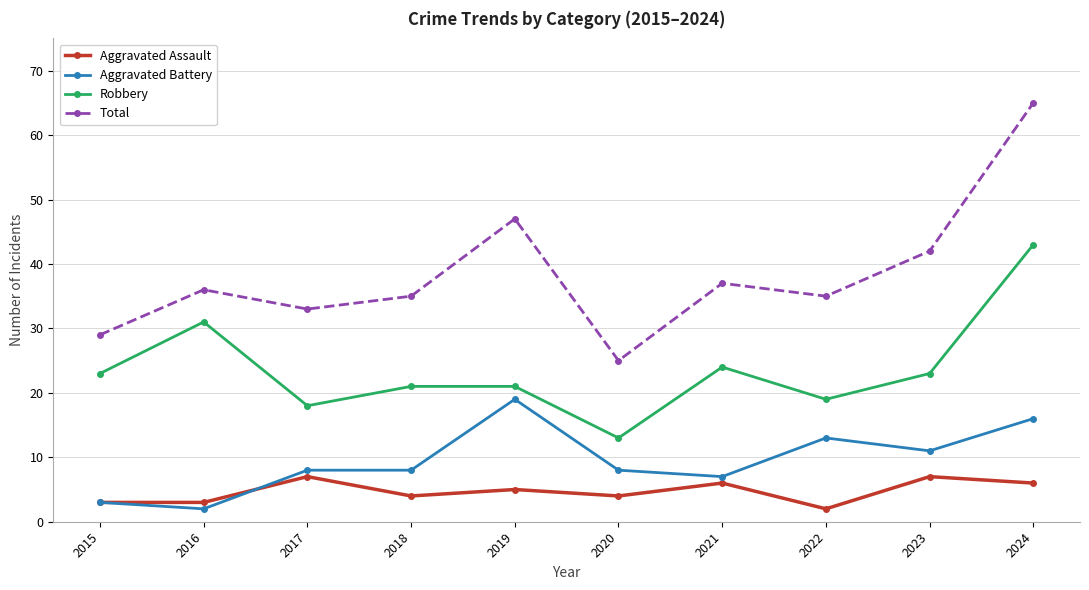

How many data points in Robbery are less than 23?

5